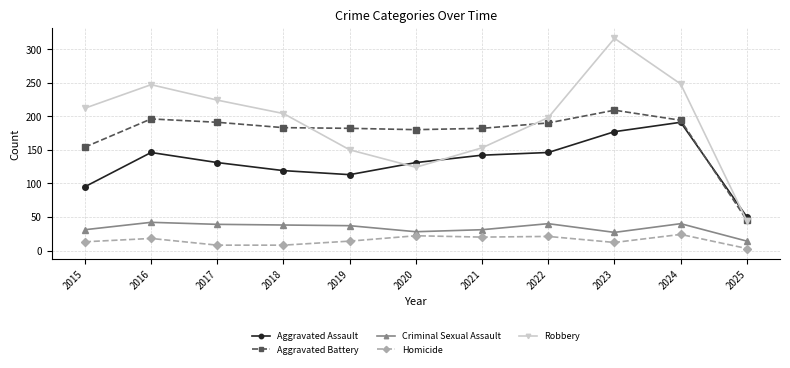

Which series has the largest range (max minus min)?

Robbery